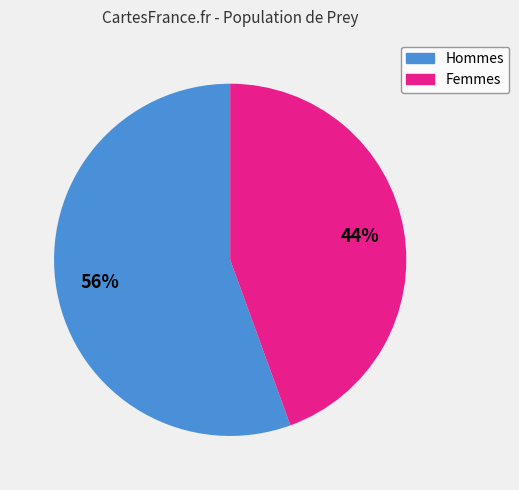

To the nearest percent, what is the average slice percentage?

50%